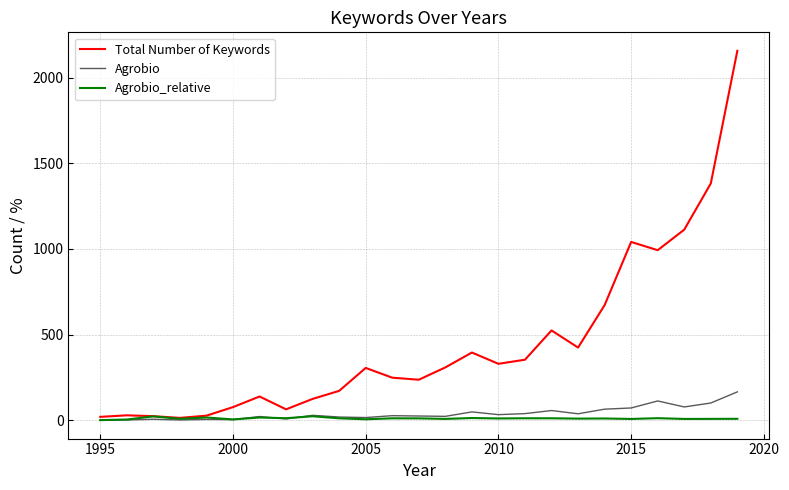

Which series has the widest spread of values?

Total Number of Keywords